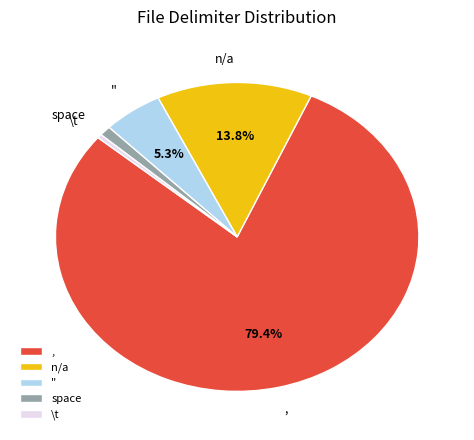

Does , represent more than half of the total?

Yes